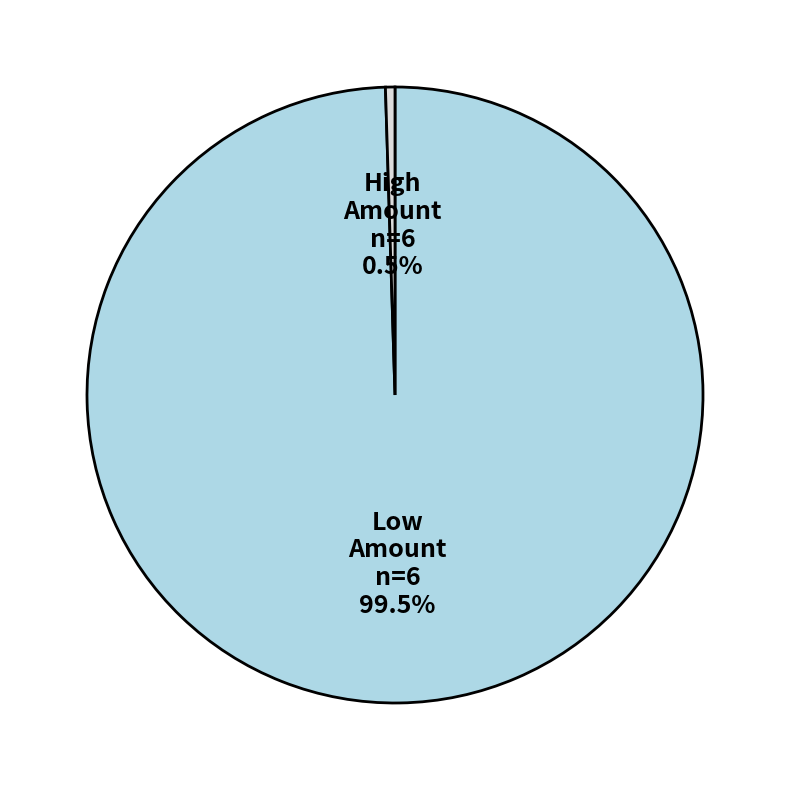

Which category accounts for the majority?

Low Amount